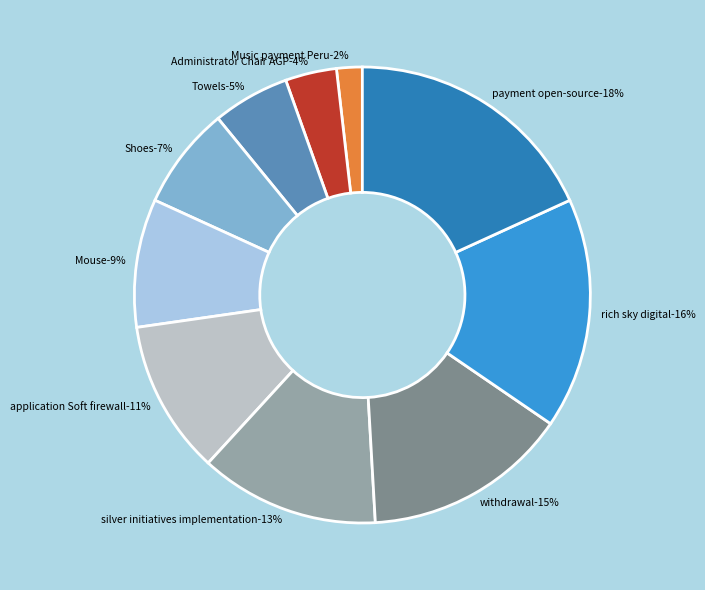

What is the smallest slice in the pie chart?

Music payment Peru